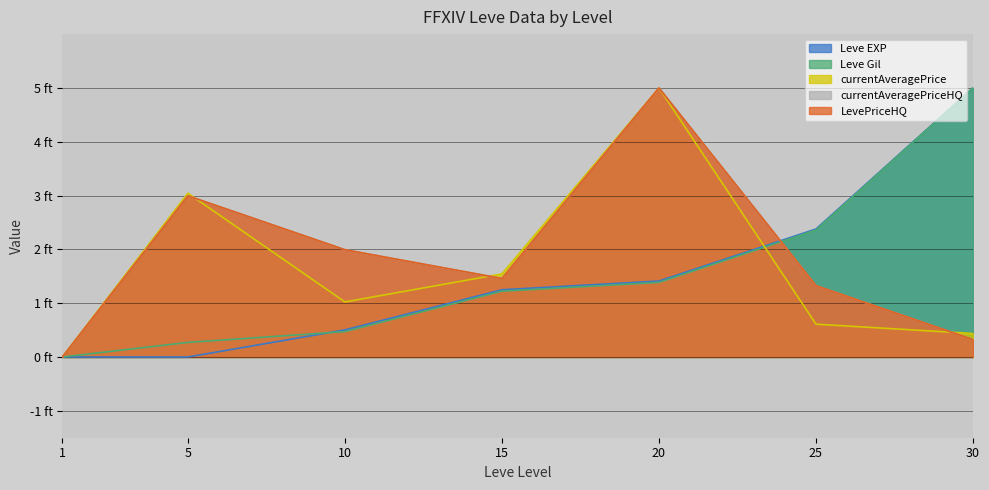

How many data points does each series have?

7